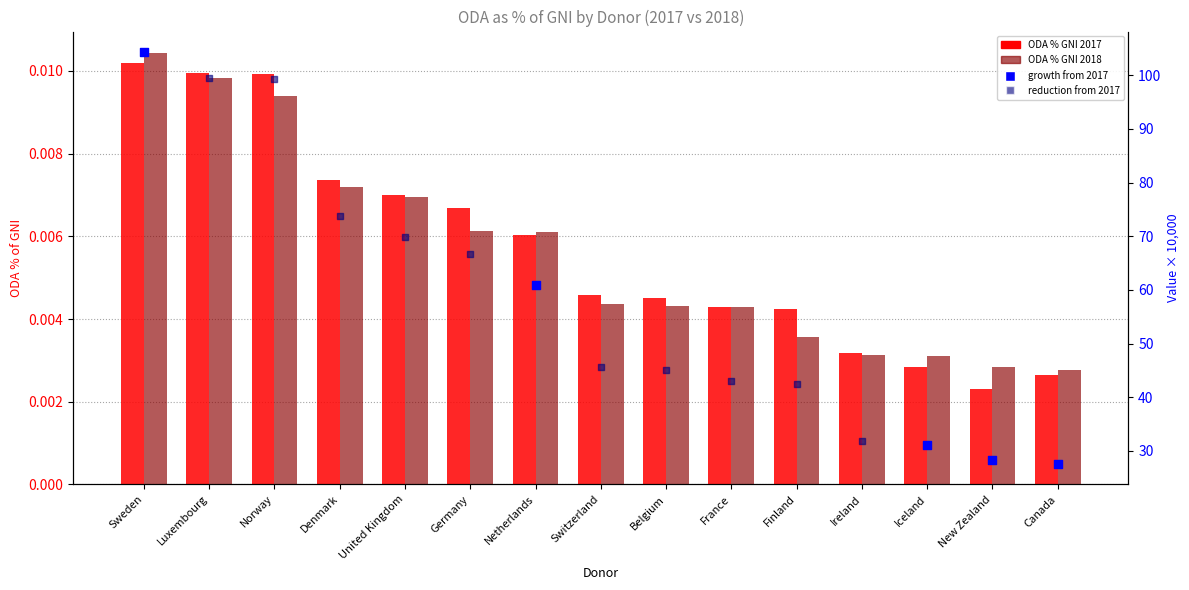

Is the value of ODA % GNI 2018 at Sweden greater than the value of ODA % GNI 2017 at France?

Yes